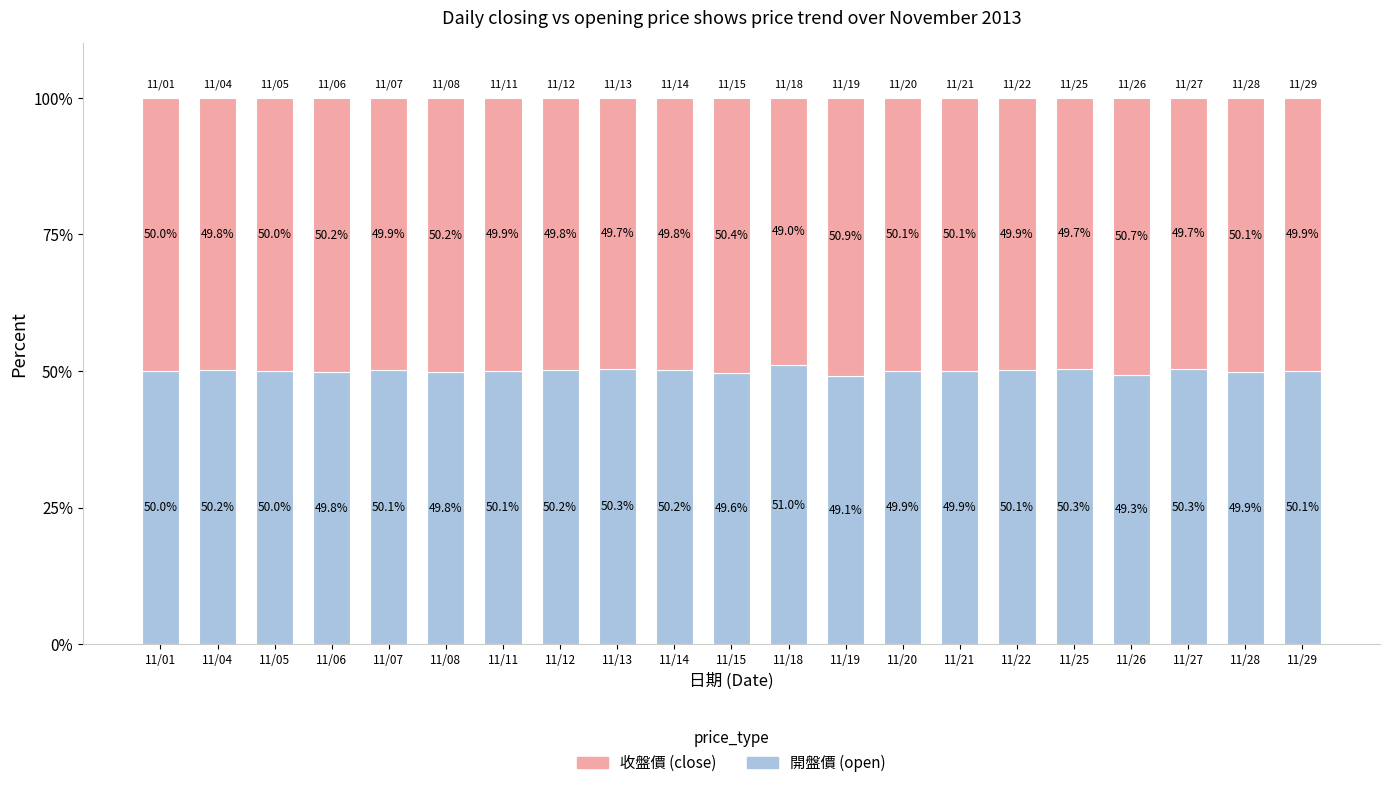

What is the total value across all series at 11/05?

100.0